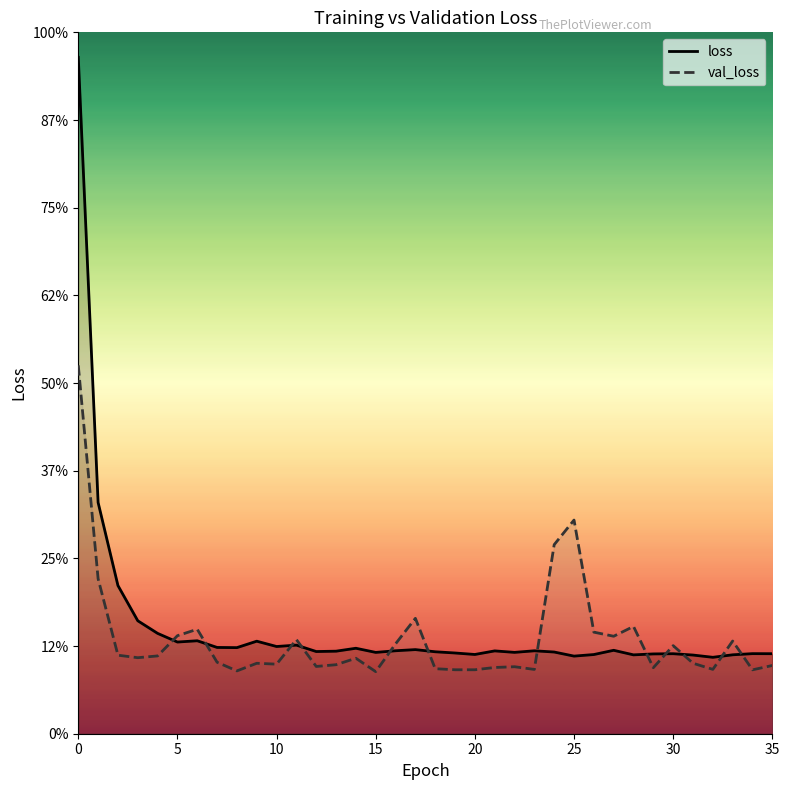

Which has a higher value, 20 or 33?

20